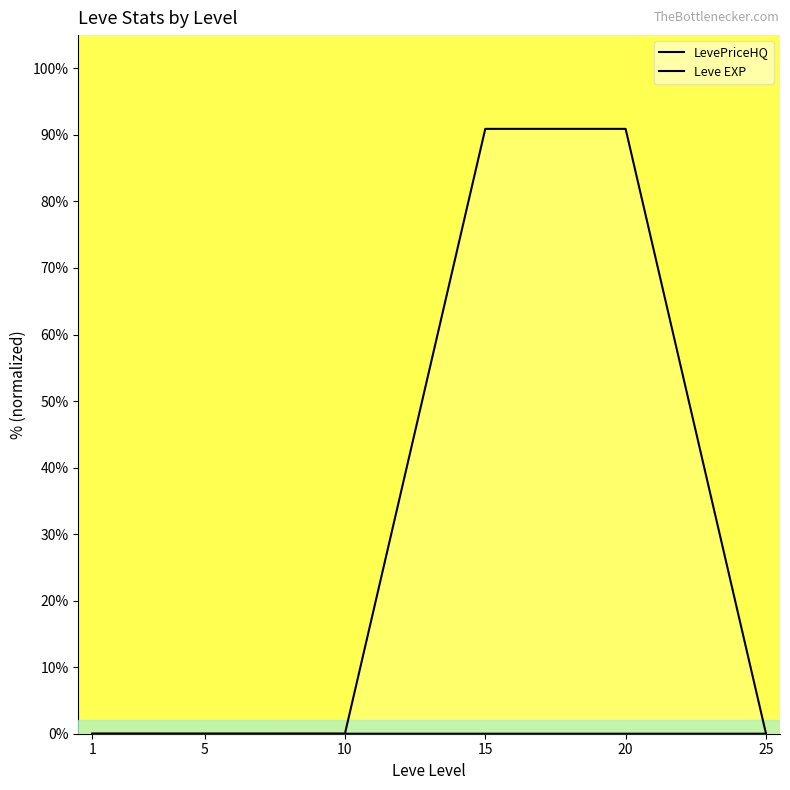

The value of Leve EXP at 1 is 0.0. True or false?

False